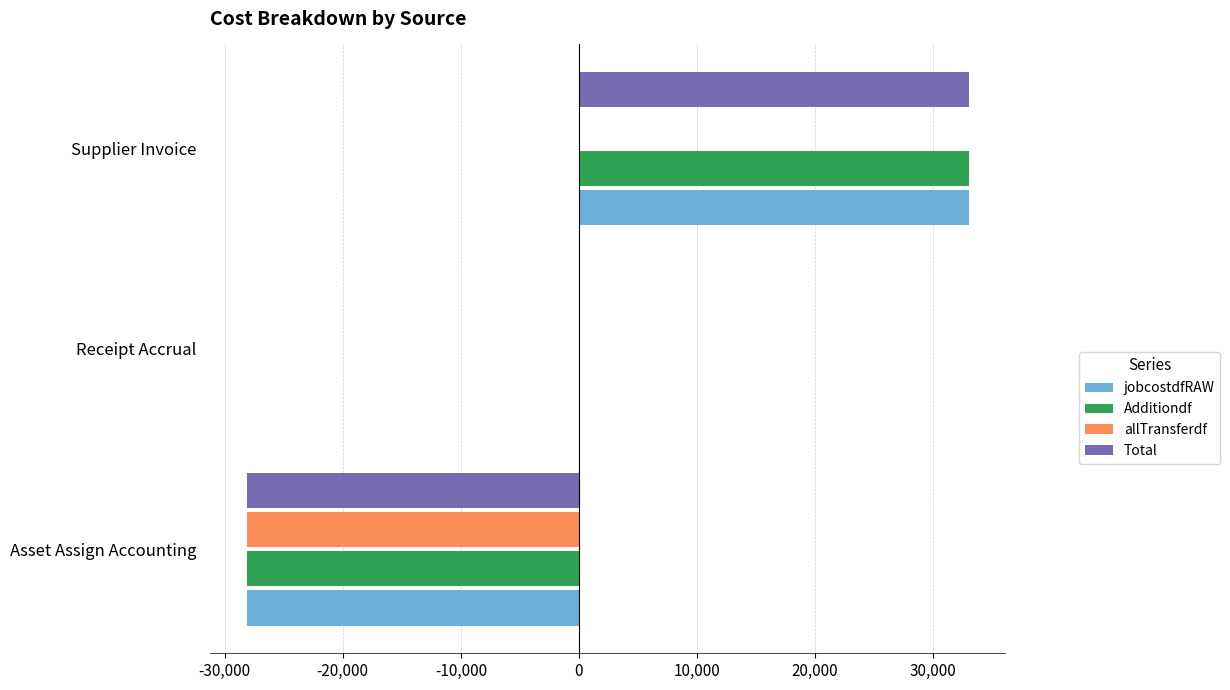

At which label is jobcostdfRAW closest to 2424?

Receipt Accrual